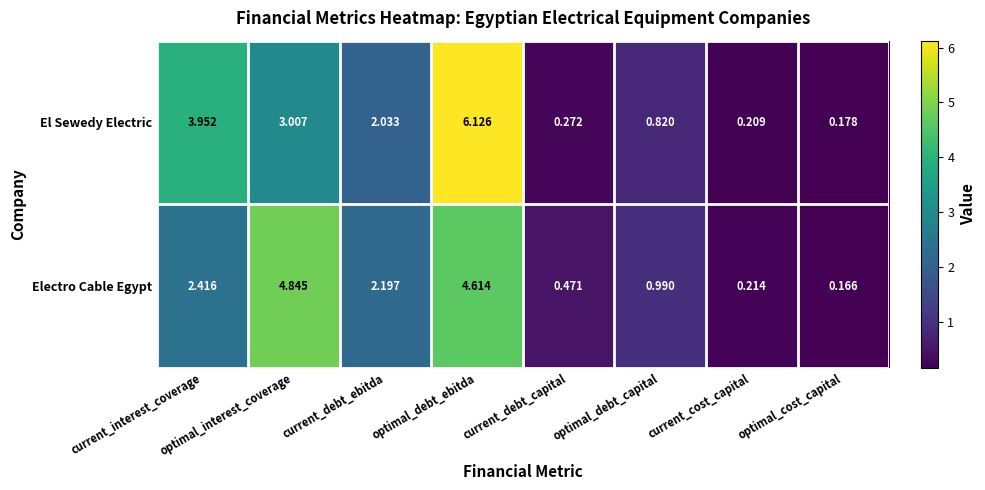

At which category does the chart reach its minimum across all series?

optimal_cost_capital